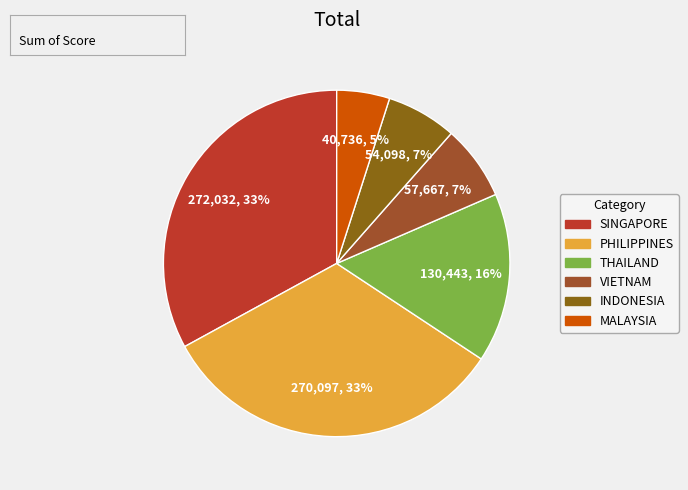

Approximately how many times larger is the value at PHILIPPINES compared to MALAYSIA?

6.6